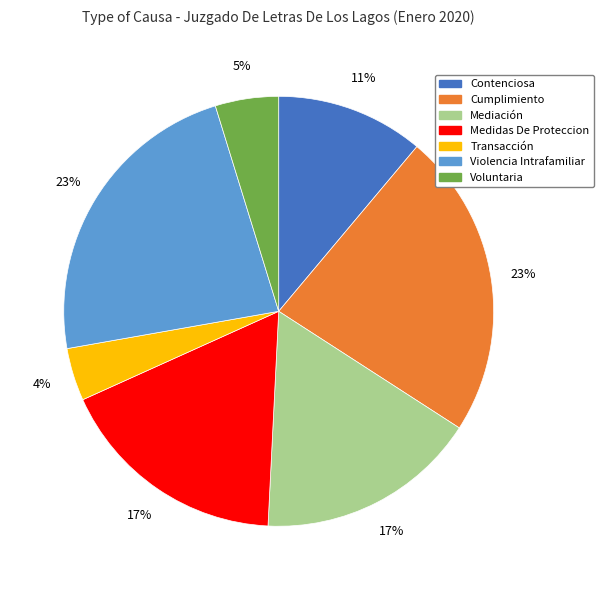

How many segments does this pie chart have?

7